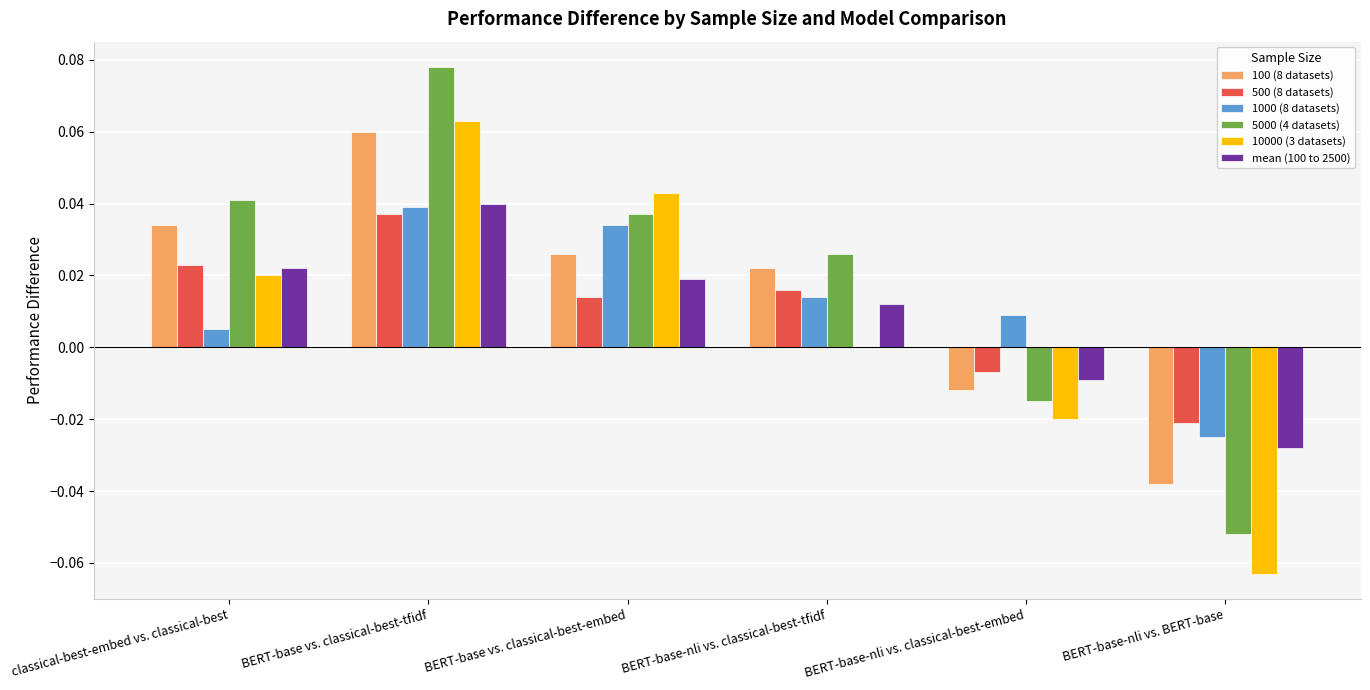

How many data points does each series have?

6